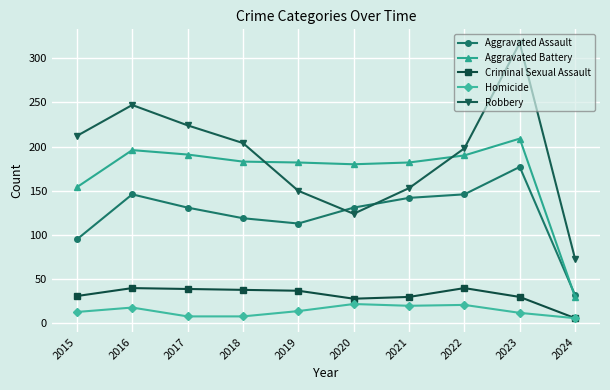

After their last crossing, which series has the higher values: Aggravated Assault or Aggravated Battery?

Aggravated Assault